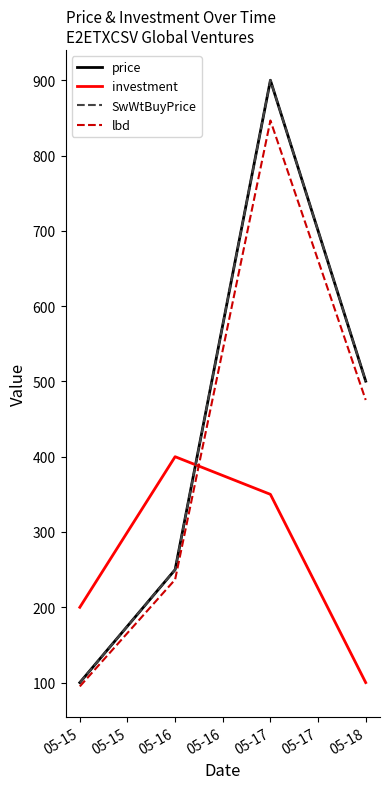

Does the chart have visible grid lines?

No